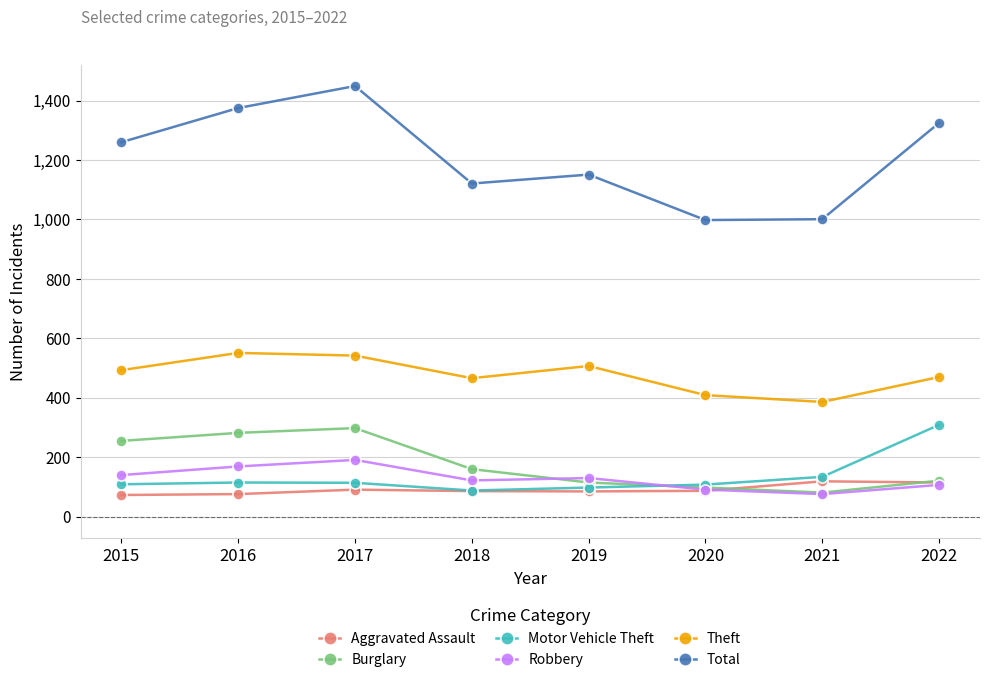

What is the difference between the maximum and minimum values in the Motor Vehicle Theft series?

221